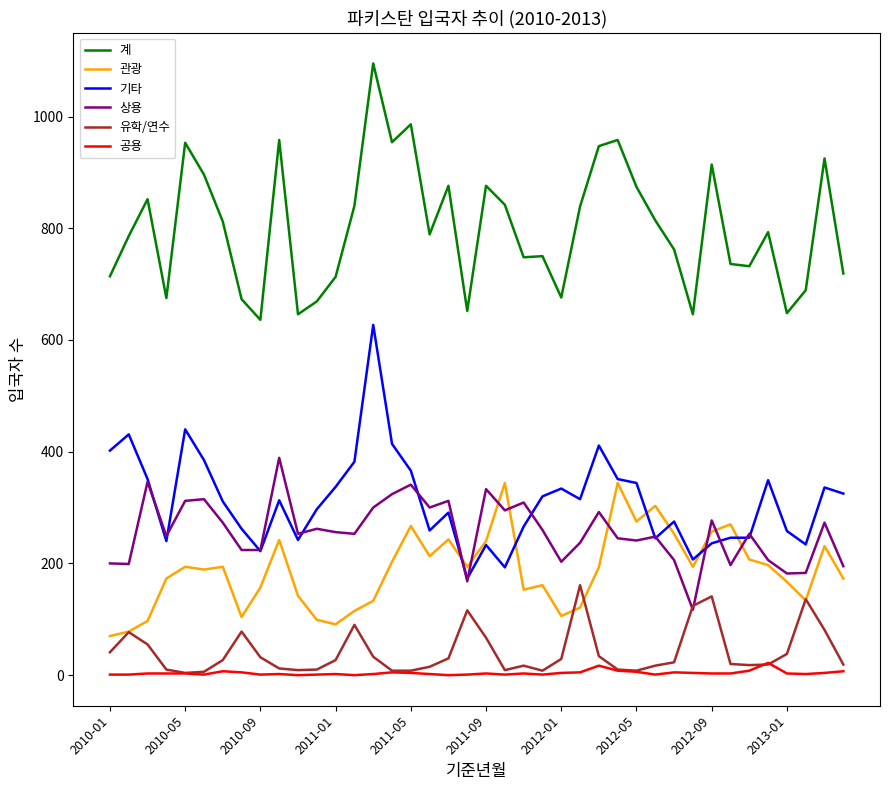

What is the highest value of the 계 series?

1095